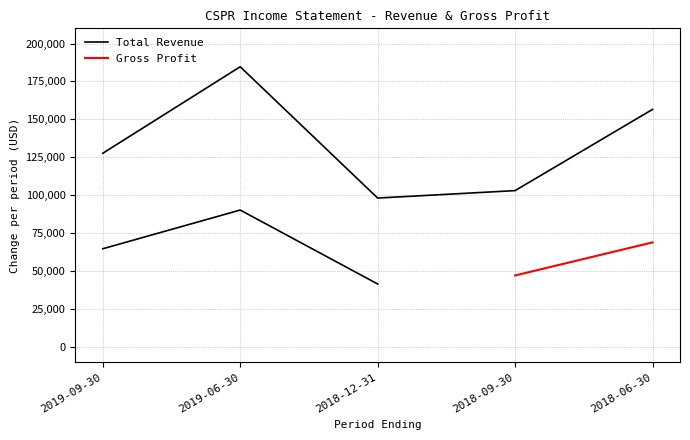

Which category has the lowest value across all series?

2018-12-31